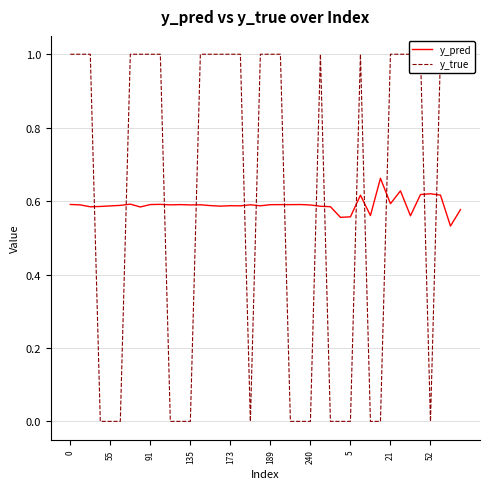

The value of y_pred at 91 is 0.3. True or false?

False